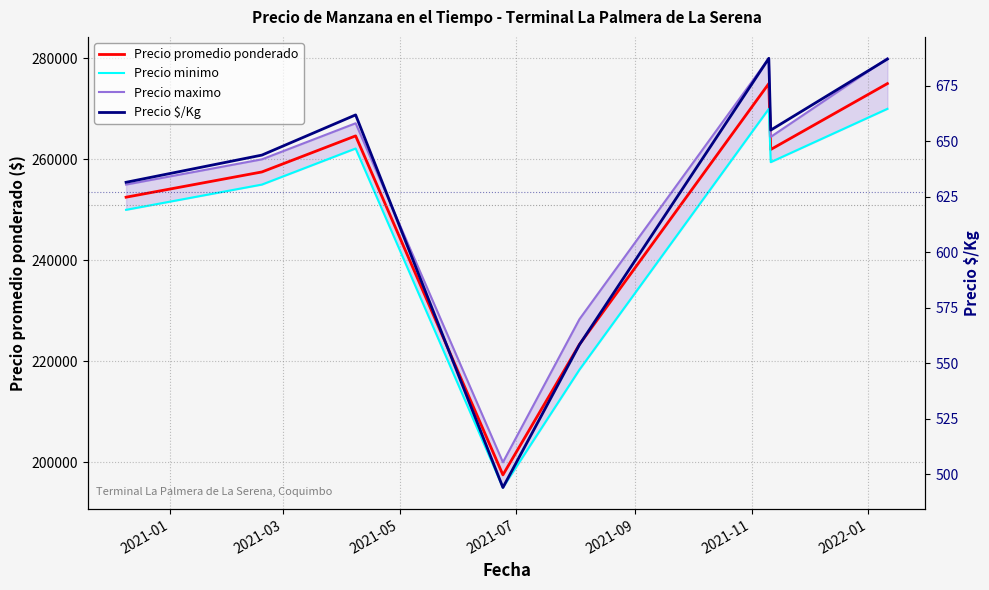

Count the number of categories in the chart.

8